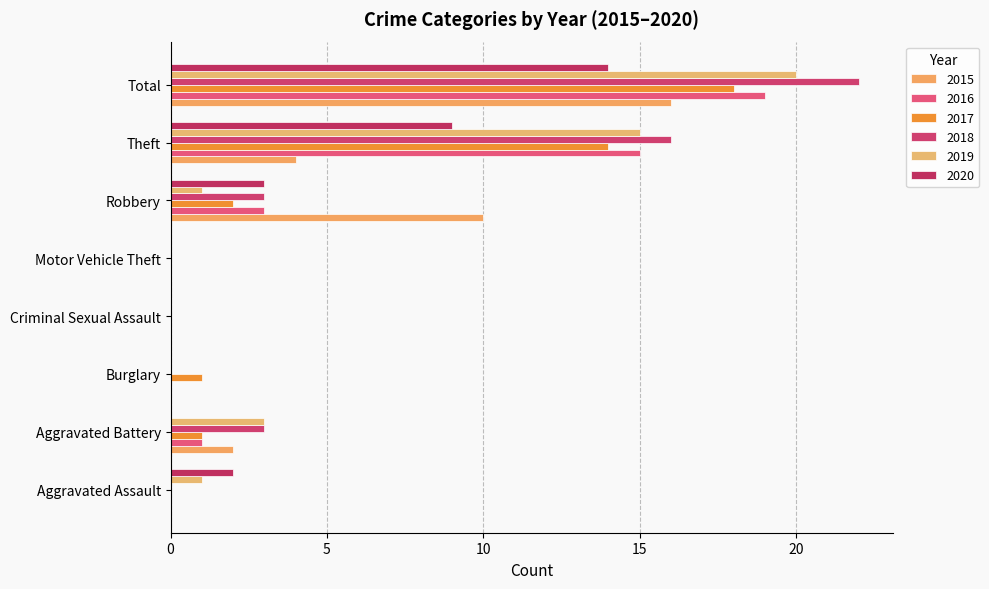

What is the greatest value displayed?

22